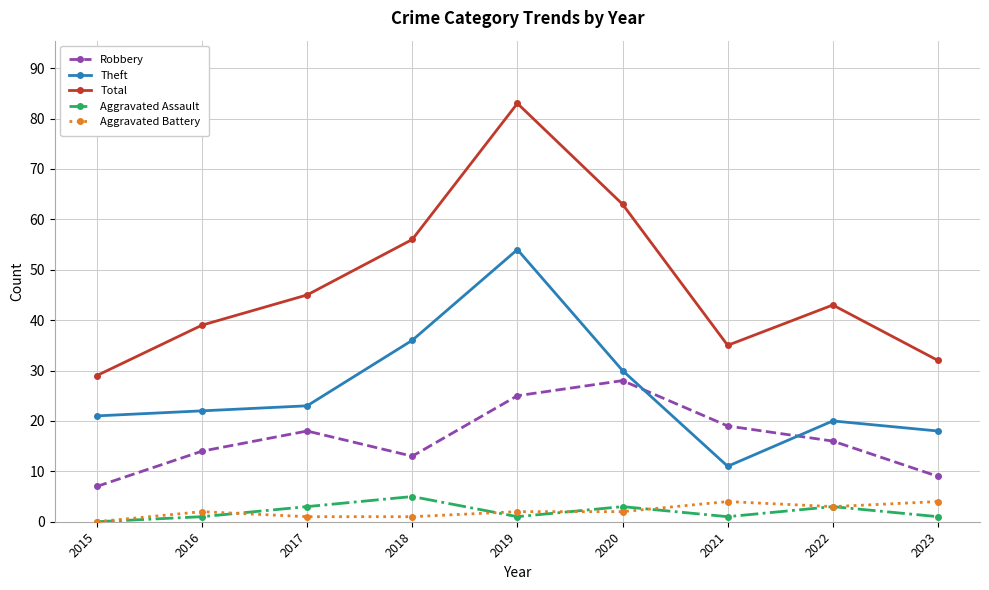

What is the difference between the highest and lowest values at 2019?

82